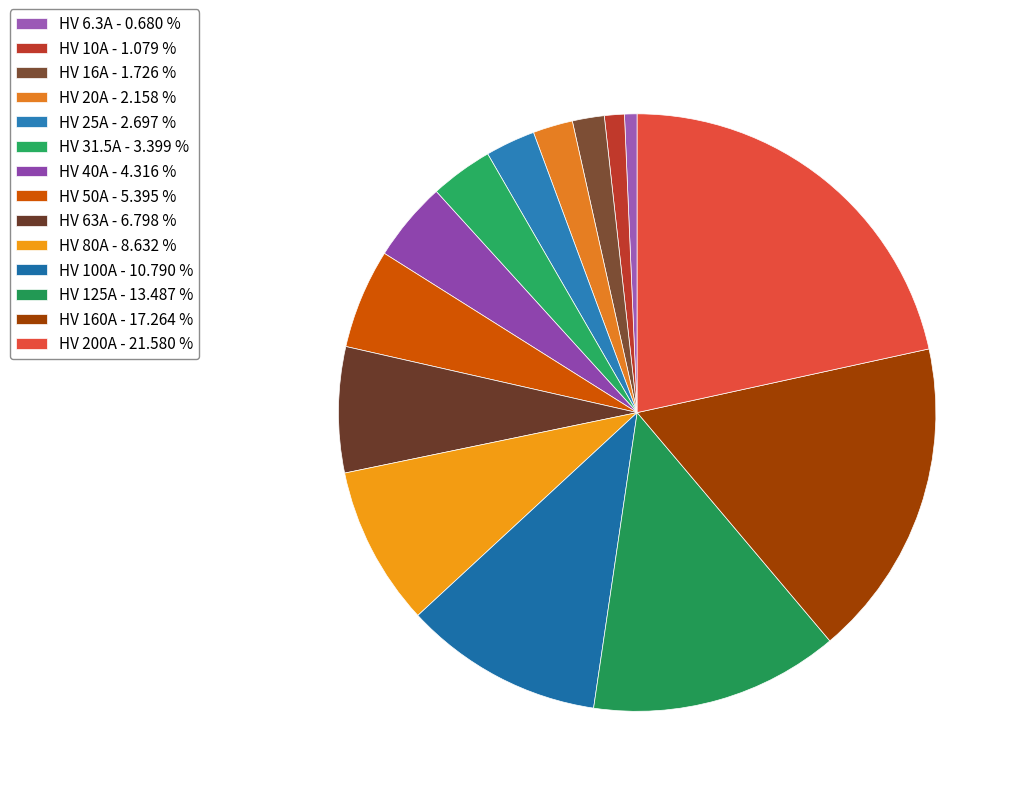

Is there a majority slice in this chart?

No